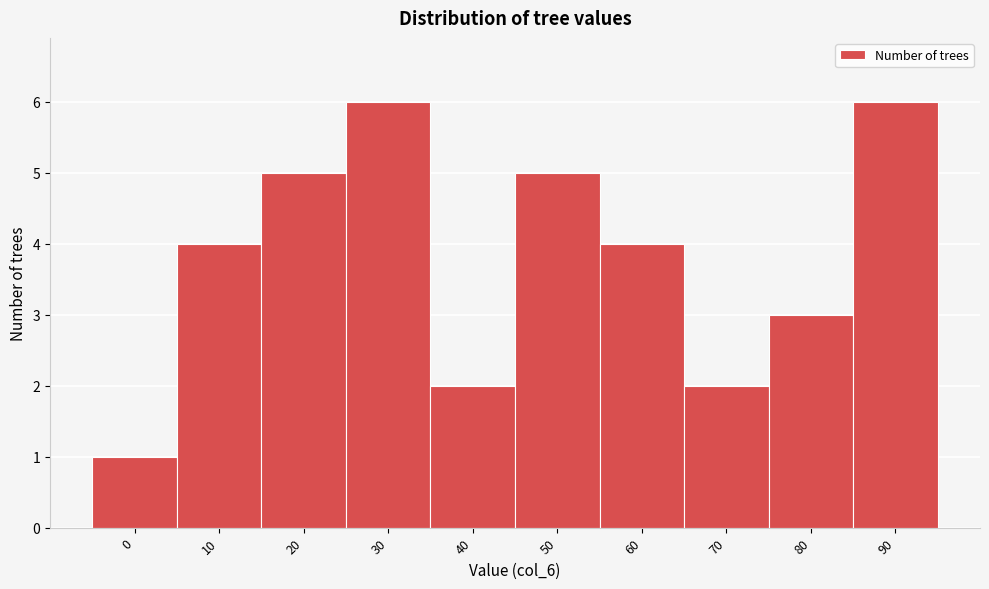

Reading left to right, what are all the values shown in this chart?

1	4	5	6	2	5	4	2	3	6